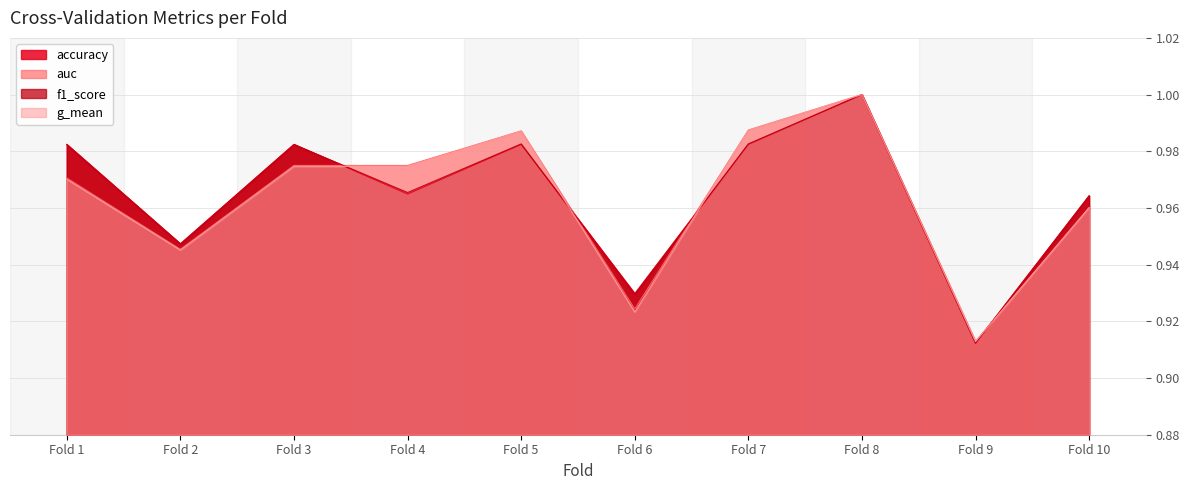

Rank the series by their maximum value, from highest to lowest.

accuracy, auc, f1_score, g_mean